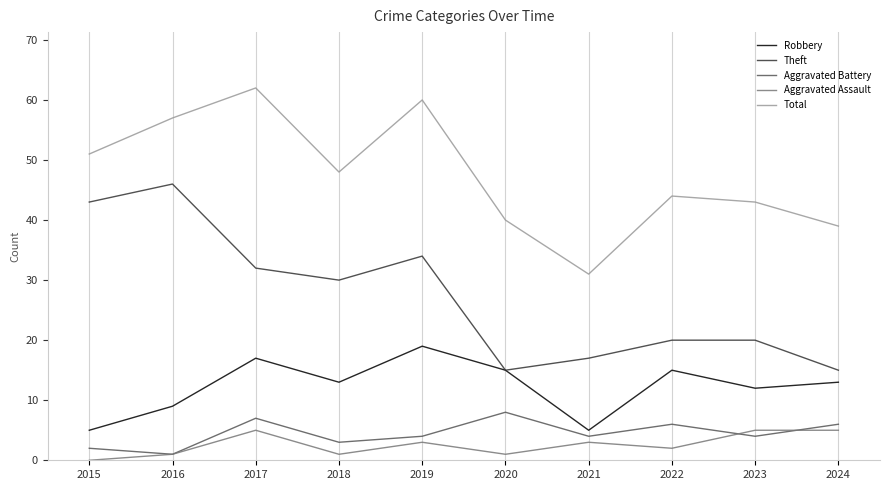

The value of Robbery at 2022 is 5. True or false?

False